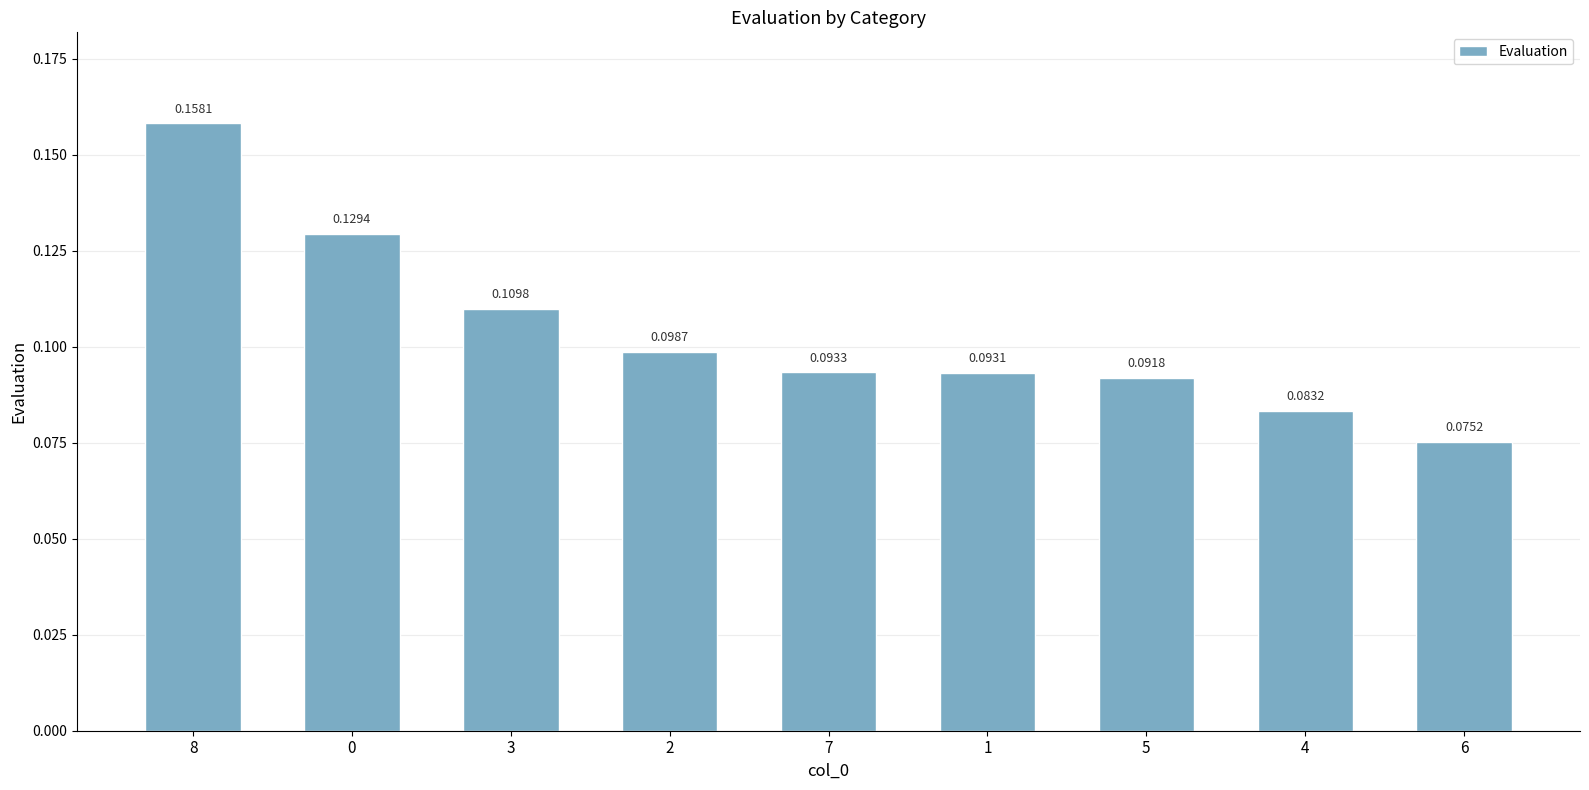

Between 1 and 7, which is larger?

7